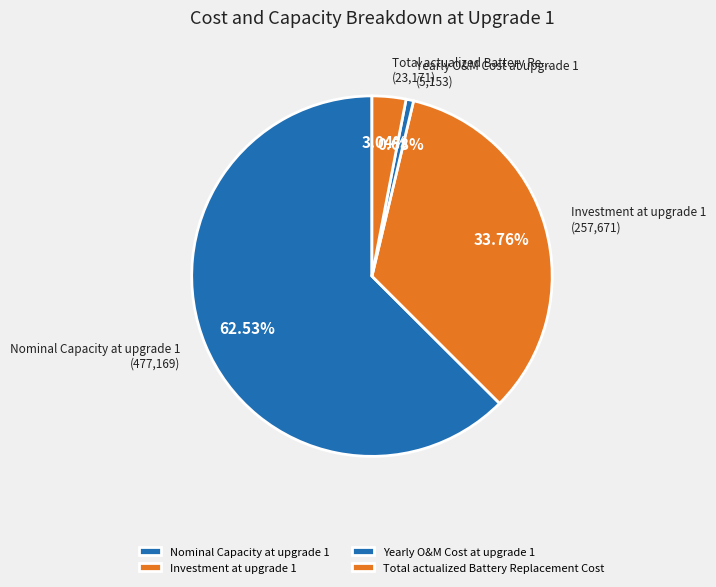

To the nearest percent, what is the difference between the Investment at upgrade 1 and Total actualized Battery Replacement Cost slice percentages?

31%